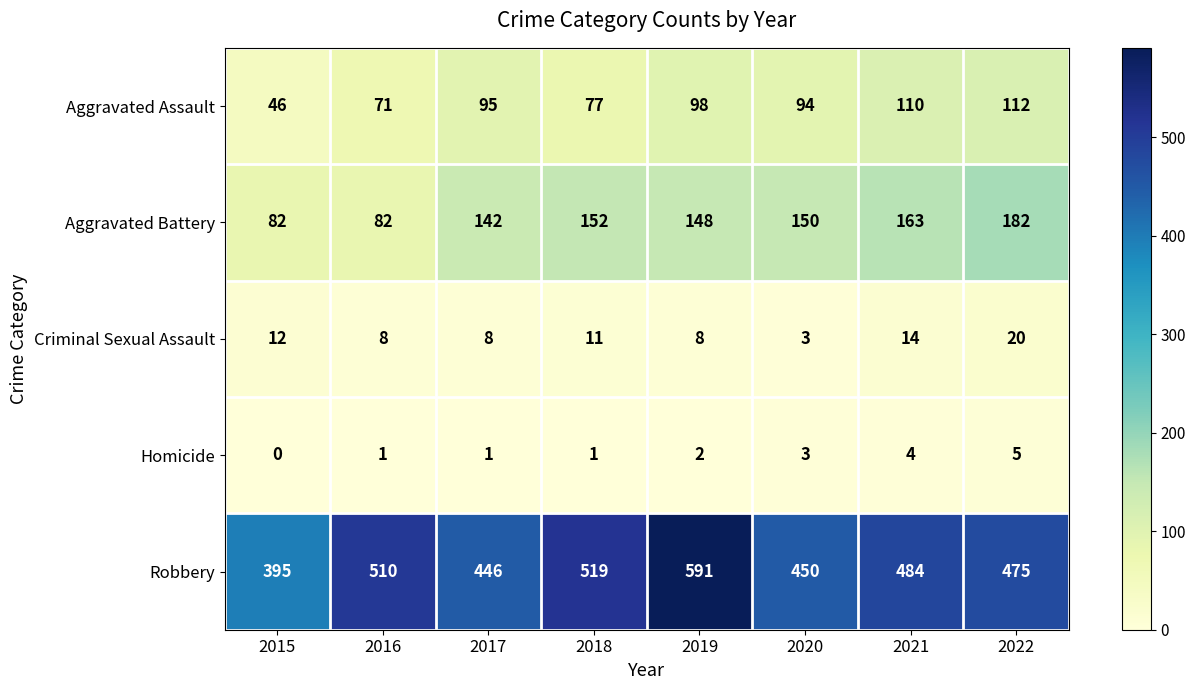

True or false: Aggravated Assault has a value of 140 at 2017.

False